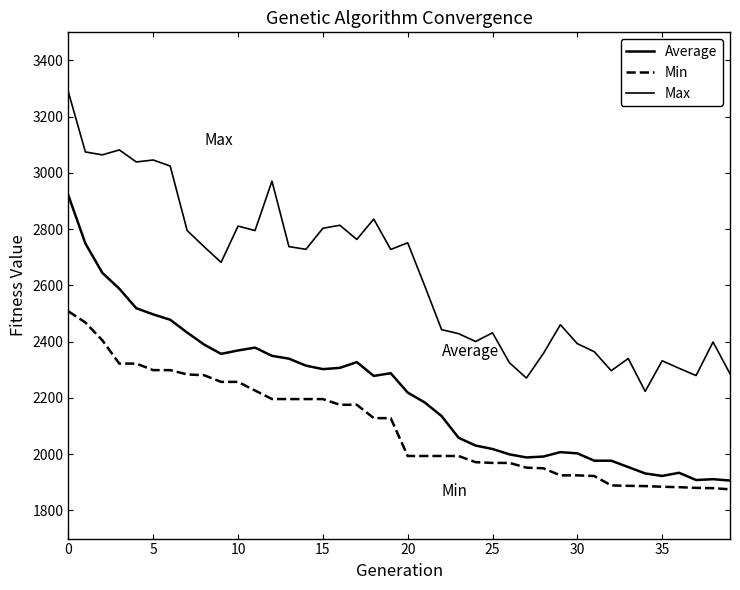

What is the sum of all Min values?

83944.5